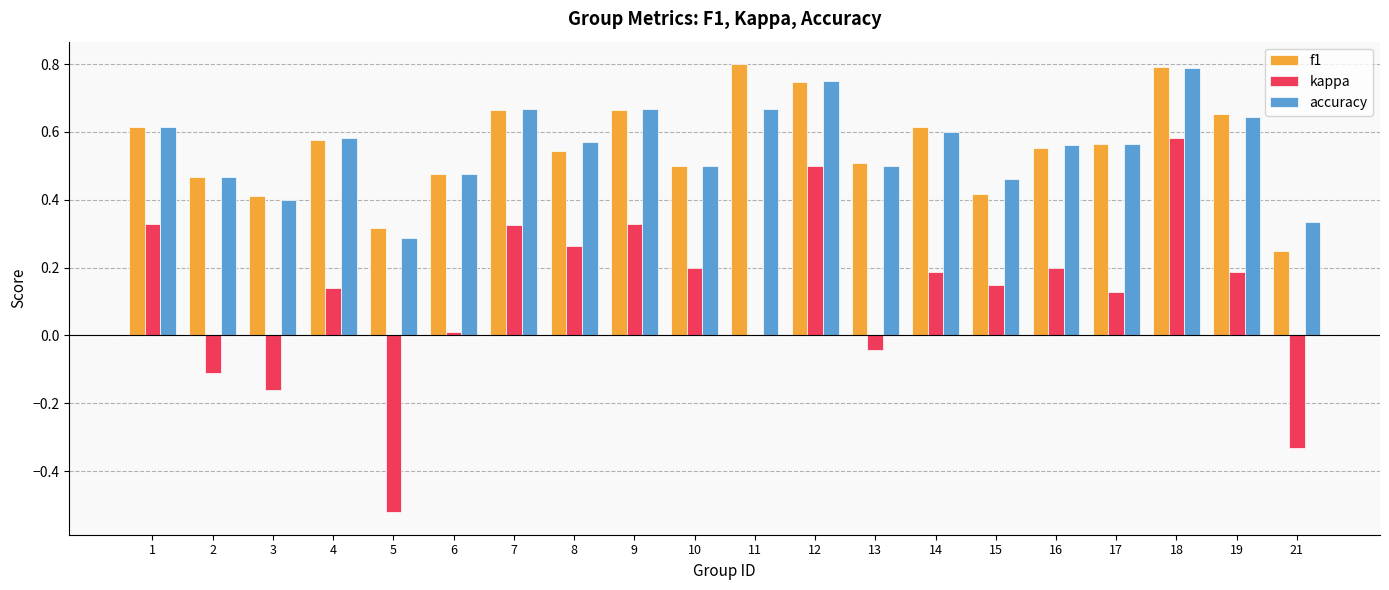

Between 3 and 7, which series saw the biggest shift?

kappa